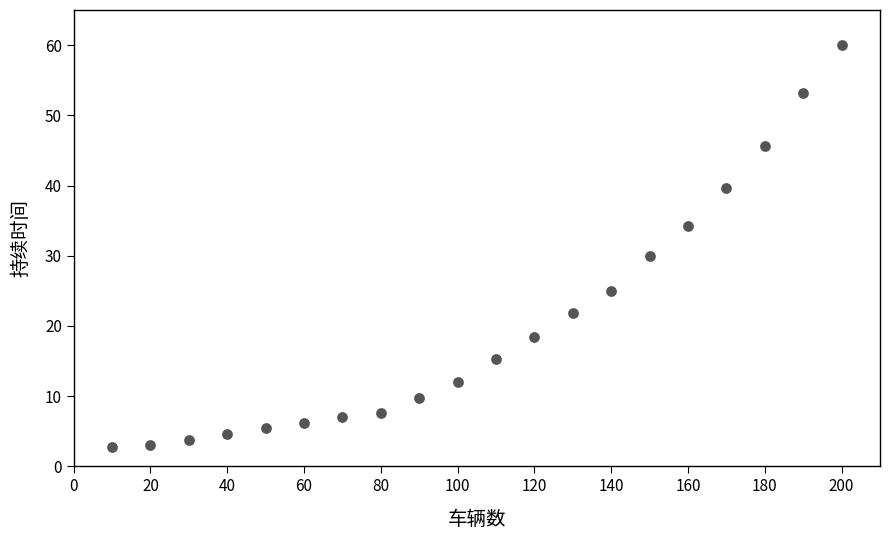

What is the range of X values (max minus min)?

190.0